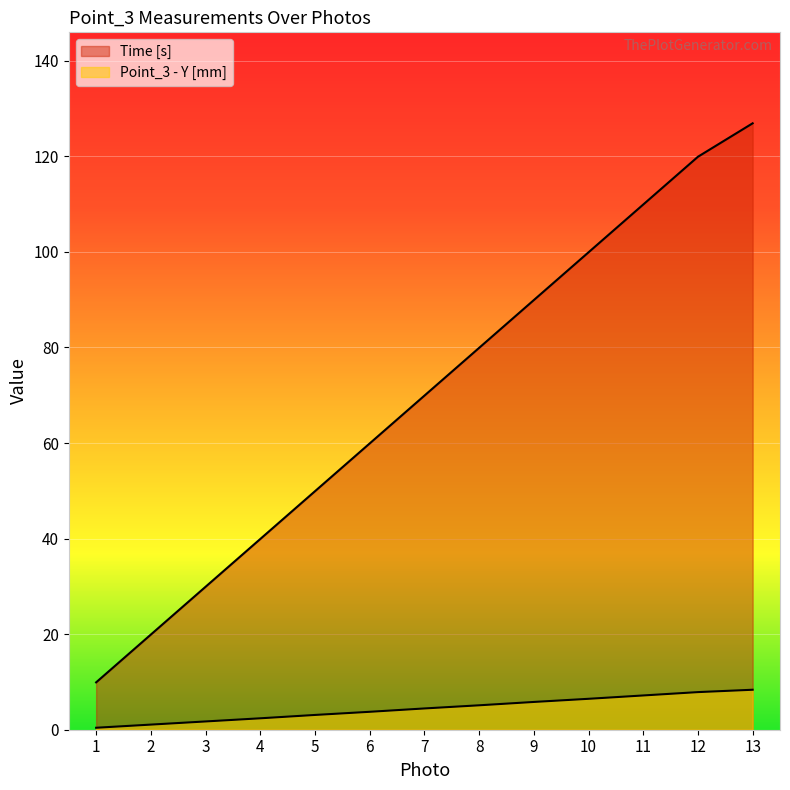

What are all the series names shown in the legend?

Time [s], Point_3 - Y [mm]